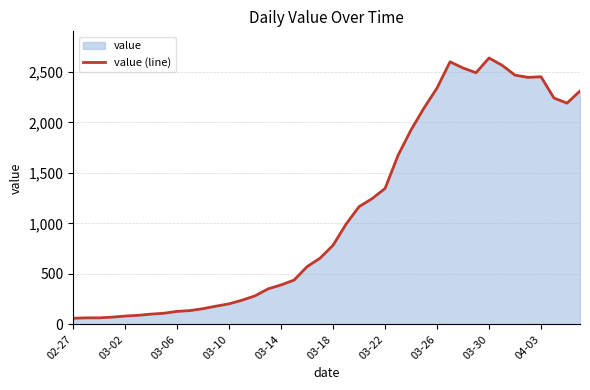

Reading left to right, list all the values displayed in this chart.

61	65	65	72	83	90	102	111	129	137	156	181	204	240	283	352	391	439	572	656	784	993	1166	1245	1346	1674	1926	2143	2341	2600	2539	2492	2638	2566	2468	2446	2452	2241	2191	2311